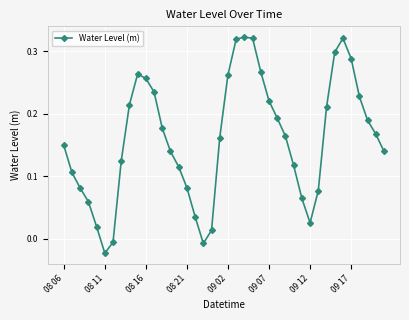

What is the sum of all values?

6.4